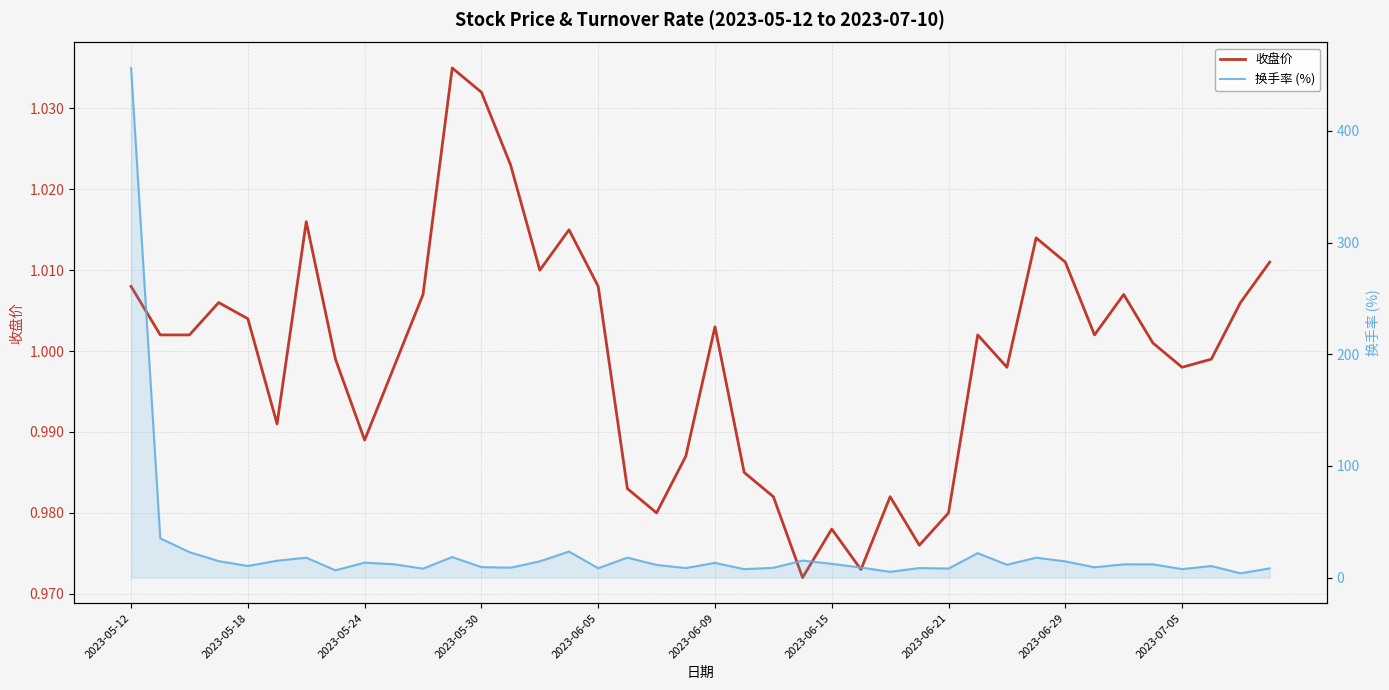

True or false: 换手率 (%) has a value of 6.5 at 2023-06-21.

True